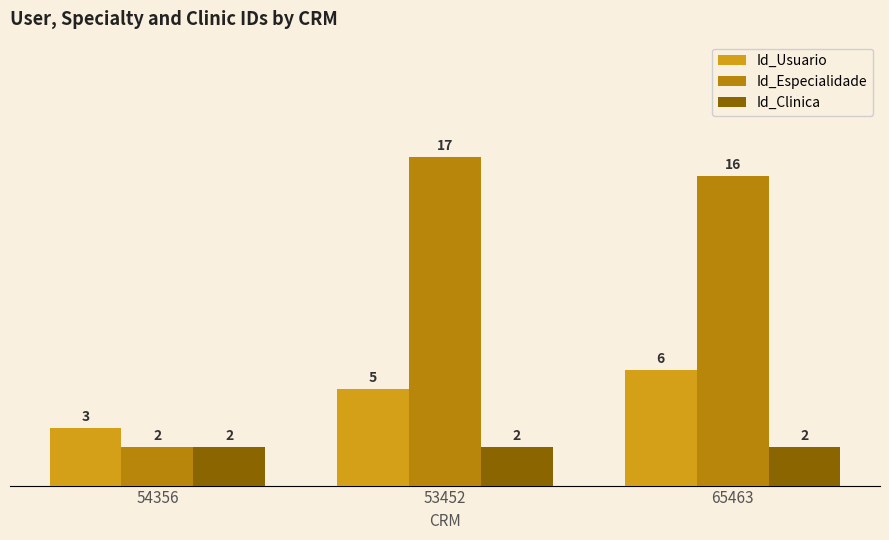

List the labels in order of Id_Usuario value, smallest first.

54356, 53452, 65463